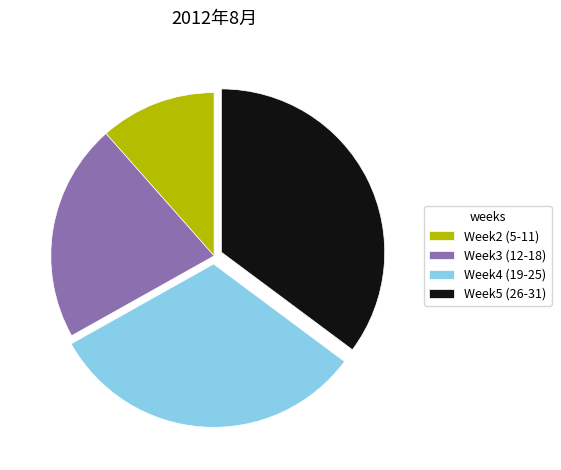

True or false: Week2 (5-11) accounts for 12% of the total.

True